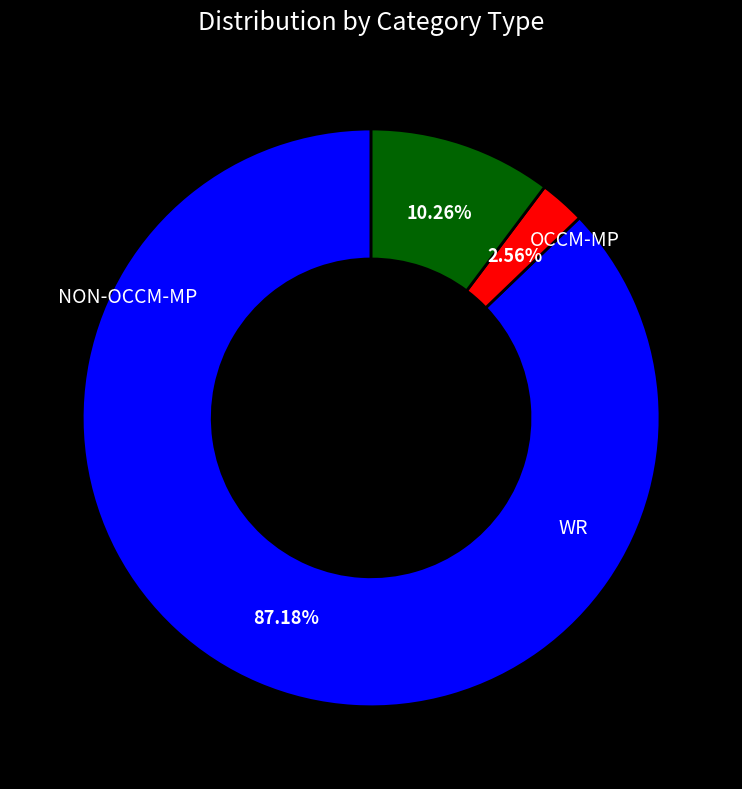

Which category has the biggest portion of the pie?

NON-OCCM-MP